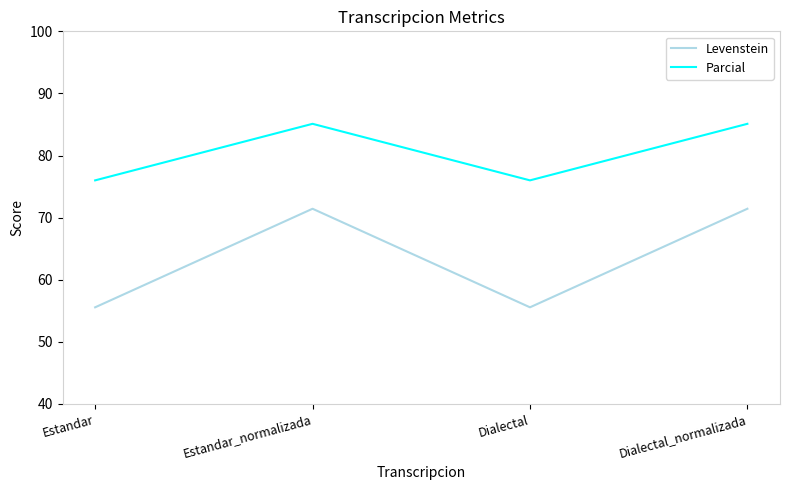

Rank the series by their average value, from highest to lowest.

Parcial, Levenstein